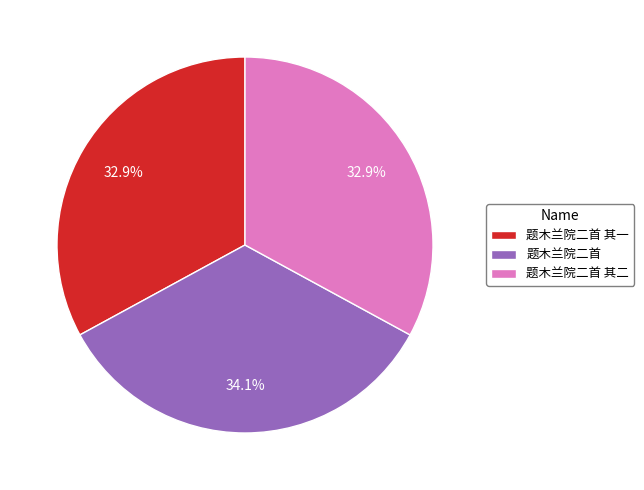

To the nearest percent, what portion does 题木兰院二首 represent?

34%